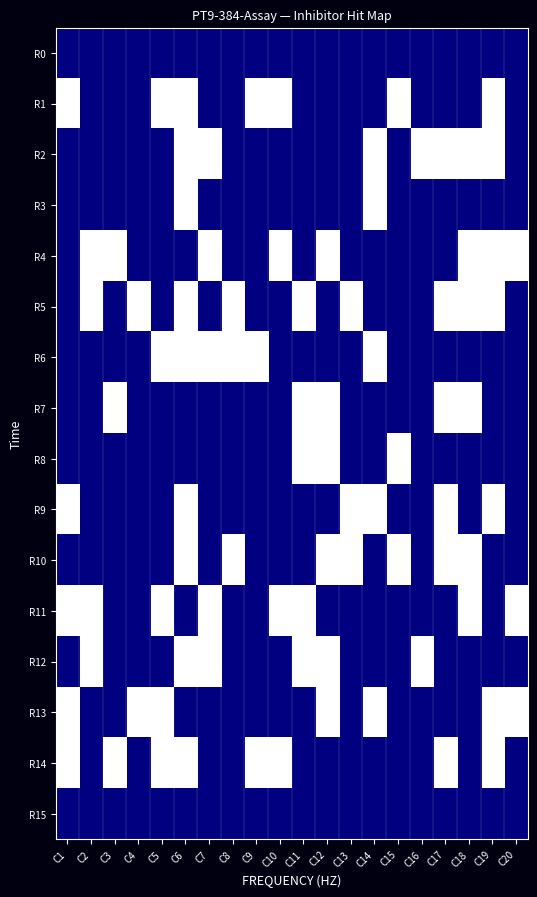

Reading left to right, extract all data points from this chart.

R0: C1=0	C2=0	C3=0	C4=0	C5=0	C6=0	C7=0	C8=0	C9=0	C10=0	C11=0	C12=0	C13=0	C14=0	C15=0	C16=0	C17=0	C18=0	C19=0	C20=0
R1: C1=1	C2=0	C3=0	C4=0	C5=1	C6=1	C7=0	C8=0	C9=1	C10=1	C11=0	C12=0	C13=0	C14=0	C15=1	C16=0	C17=0	C18=0	C19=1	C20=0
R2: C1=0	C2=0	C3=0	C4=0	C5=0	C6=1	C7=1	C8=0	C9=0	C10=0	C11=0	C12=0	C13=0	C14=1	C15=0	C16=1	C17=1	C18=1	C19=1	C20=0
R3: C1=0	C2=0	C3=0	C4=0	C5=0	C6=1	C7=0	C8=0	C9=0	C10=0	C11=0	C12=0	C13=0	C14=1	C15=0	C16=0	C17=0	C18=0	C19=0	C20=0
R4: C1=0	C2=1	C3=1	C4=0	C5=0	C6=0	C7=1	C8=0	C9=0	C10=1	C11=0	C12=1	C13=0	C14=0	C15=0	C16=0	C17=0	C18=1	C19=1	C20=1
R5: C1=0	C2=1	C3=0	C4=1	C5=0	C6=1	C7=0	C8=1	C9=0	C10=0	C11=1	C12=0	C13=1	C14=0	C15=0	C16=0	C17=1	C18=1	C19=1	C20=0
R6: C1=0	C2=0	C3=0	C4=0	C5=1	C6=1	C7=1	C8=1	C9=1	C10=0	C11=0	C12=0	C13=0	C14=1	C15=0	C16=0	C17=0	C18=0	C19=0	C20=0
R7: C1=0	C2=0	C3=1	C4=0	C5=0	C6=0	C7=0	C8=0	C9=0	C10=0	C11=1	C12=1	C13=0	C14=0	C15=0	C16=0	C17=1	C18=1	C19=0	C20=0
R8: C1=0	C2=0	C3=0	C4=0	C5=0	C6=0	C7=0	C8=0	C9=0	C10=0	C11=1	C12=1	C13=0	C14=0	C15=1	C16=0	C17=0	C18=0	C19=0	C20=0
R9: C1=1	C2=0	C3=0	C4=0	C5=0	C6=1	C7=0	C8=0	C9=0	C10=0	C11=0	C12=0	C13=1	C14=1	C15=0	C16=0	C17=1	C18=0	C19=1	C20=0
R10: C1=0	C2=0	C3=0	C4=0	C5=0	C6=1	C7=0	C8=1	C9=0	C10=0	C11=0	C12=1	C13=1	C14=0	C15=1	C16=0	C17=1	C18=1	C19=0	C20=0
R11: C1=1	C2=1	C3=0	C4=0	C5=1	C6=0	C7=1	C8=0	C9=0	C10=1	C11=1	C12=0	C13=0	C14=0	C15=0	C16=0	C17=0	C18=1	C19=0	C20=1
R12: C1=0	C2=1	C3=0	C4=0	C5=0	C6=1	C7=1	C8=0	C9=0	C10=0	C11=1	C12=1	C13=0	C14=0	C15=0	C16=1	C17=0	C18=0	C19=0	C20=0
R13: C1=1	C2=0	C3=0	C4=1	C5=1	C6=0	C7=0	C8=0	C9=0	C10=0	C11=0	C12=1	C13=0	C14=1	C15=0	C16=0	C17=0	C18=0	C19=1	C20=1
R14: C1=1	C2=0	C3=1	C4=0	C5=1	C6=1	C7=0	C8=0	C9=1	C10=1	C11=0	C12=0	C13=0	C14=0	C15=0	C16=0	C17=1	C18=0	C19=1	C20=0
R15: C1=0	C2=0	C3=0	C4=0	C5=0	C6=0	C7=0	C8=0	C9=0	C10=0	C11=0	C12=0	C13=0	C14=0	C15=0	C16=0	C17=0	C18=0	C19=0	C20=0